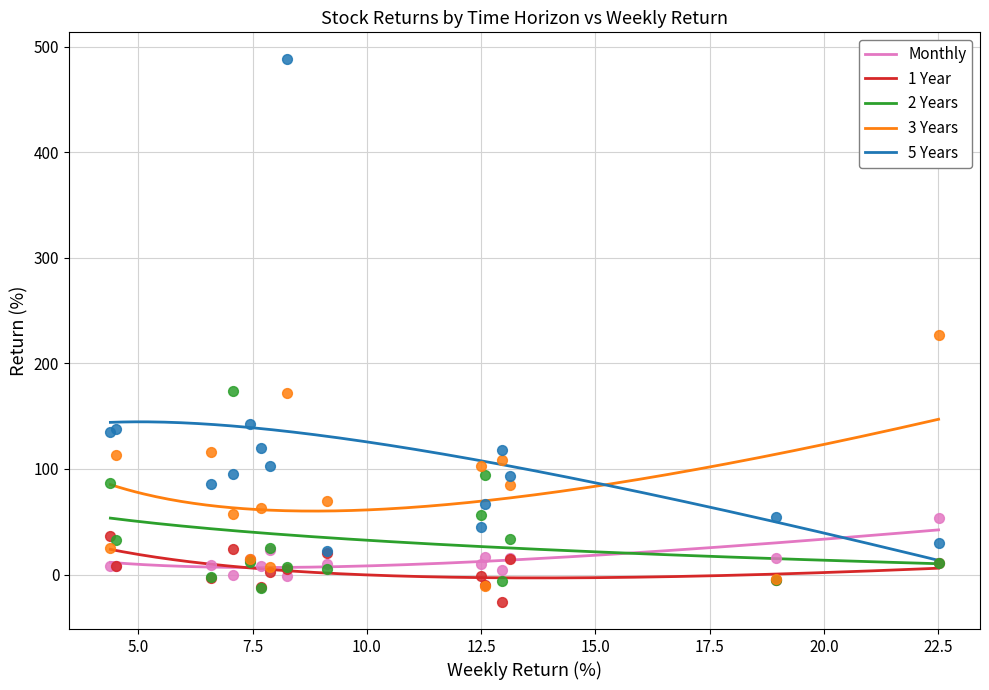

Which series has the largest Y range (max minus min)?

5 Years